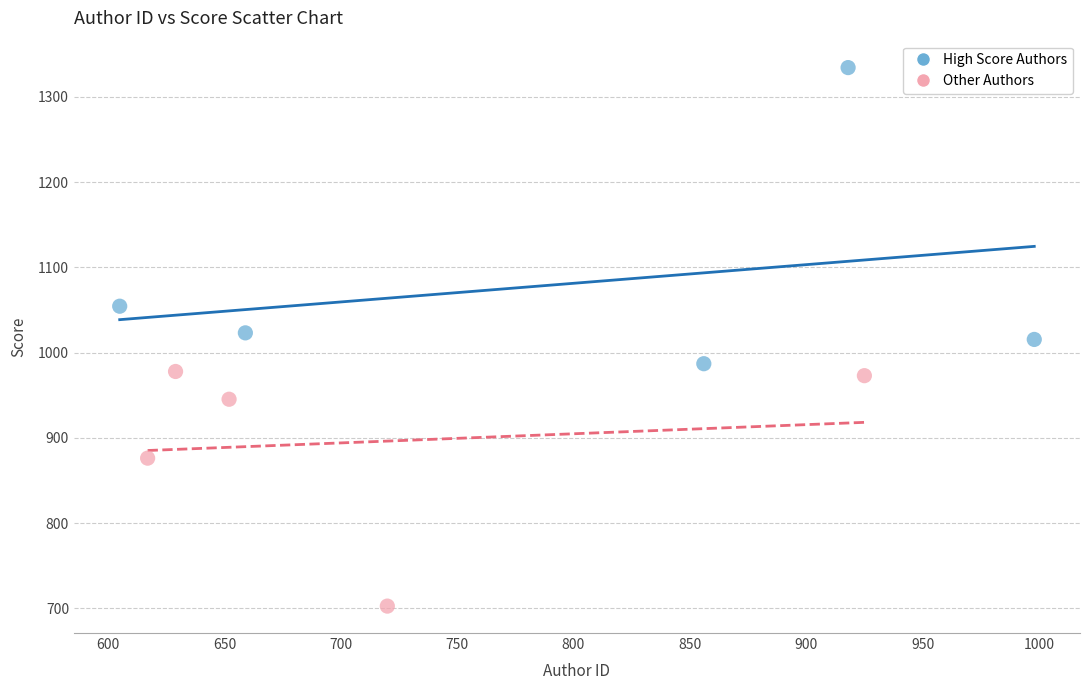

Which series reaches the maximum Y coordinate?

High Score Authors